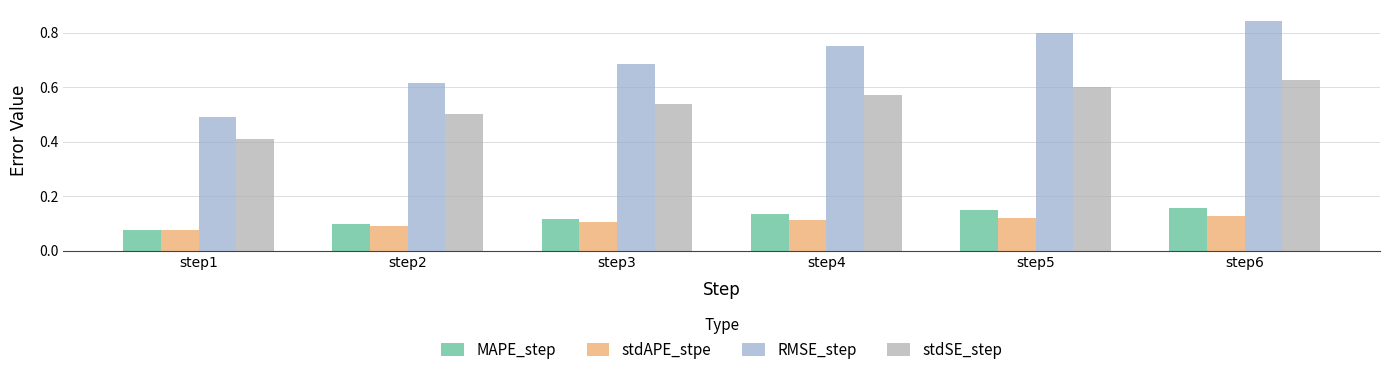

What is the difference between the second highest and second lowest values in the RMSE_step series?

0.2